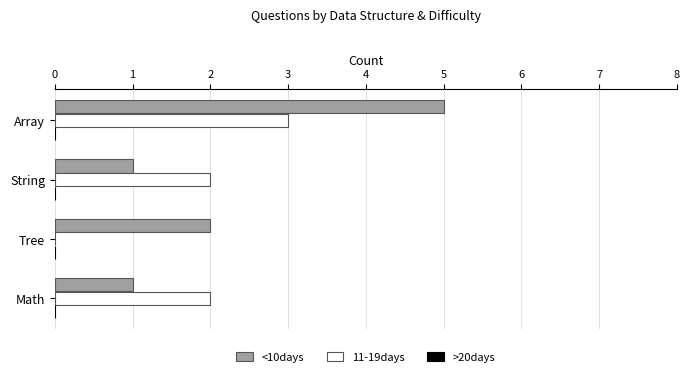

What is the sum of all 11-19days values?

7